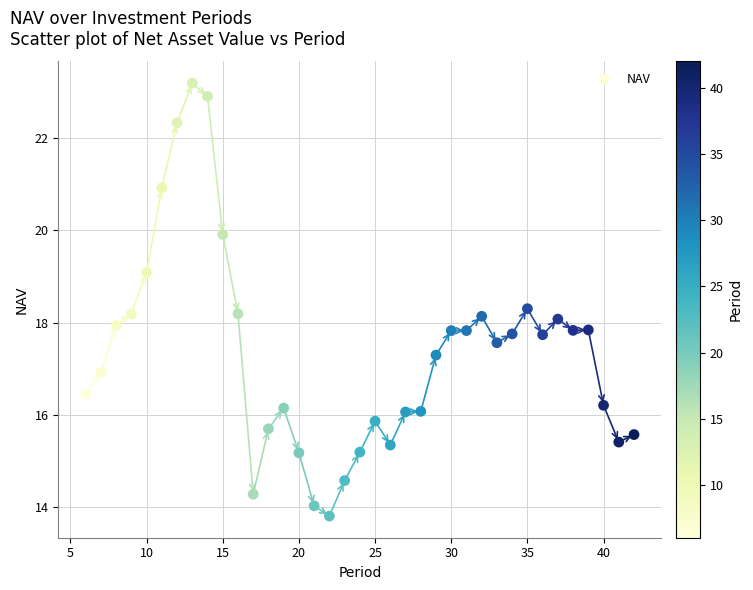

What is the range of X values (max minus min)?

36.0